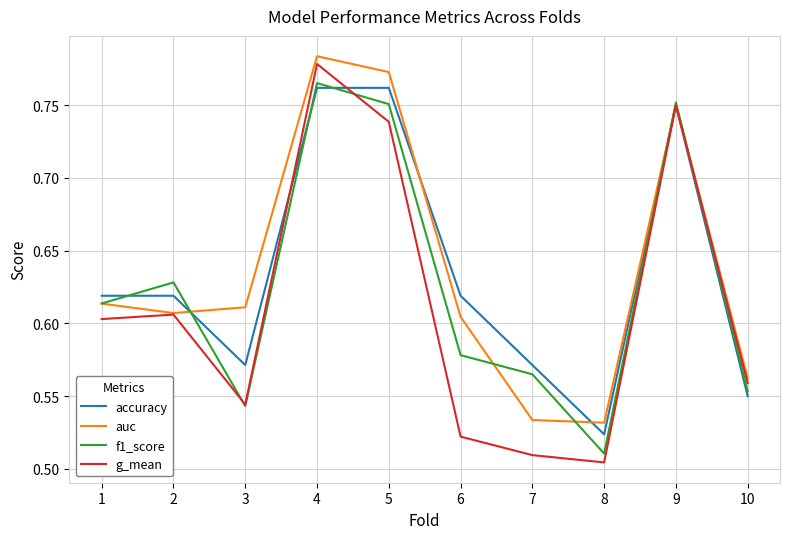

Between 1 and 7, which series saw the biggest shift?

g_mean